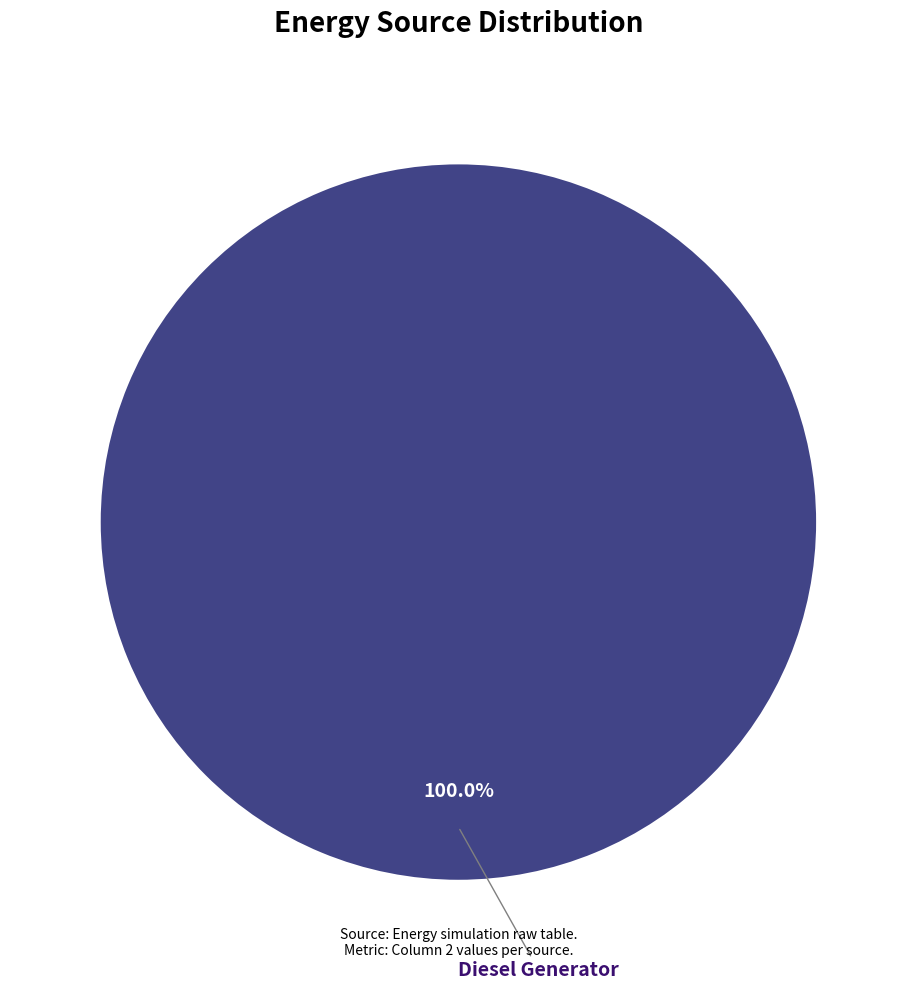

Does any single category account for the majority?

Yes